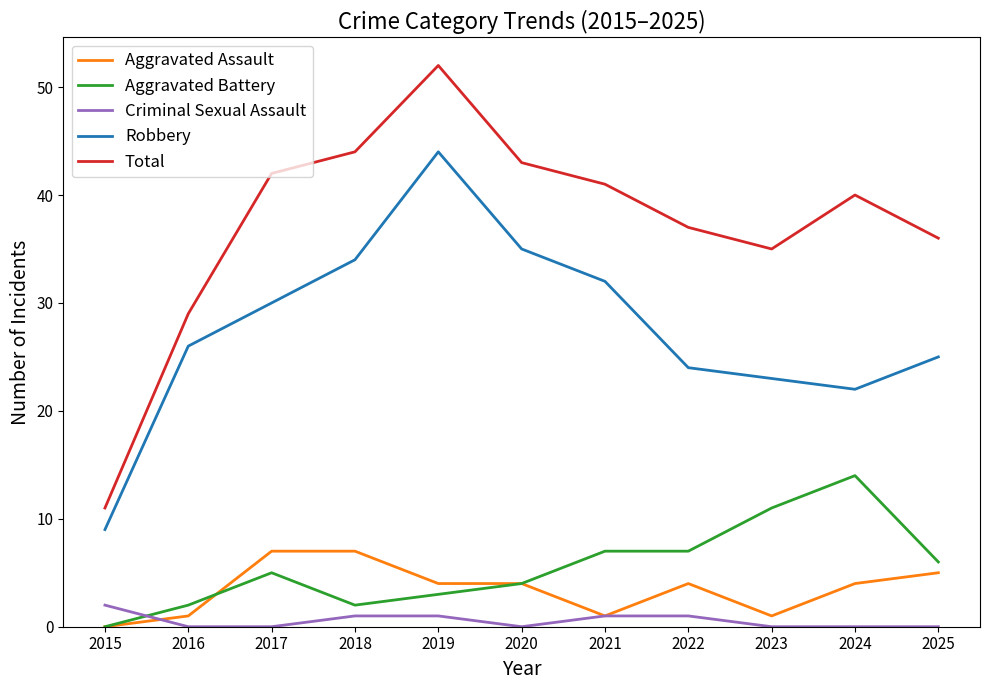

Which series has the largest total across all categories?

Total